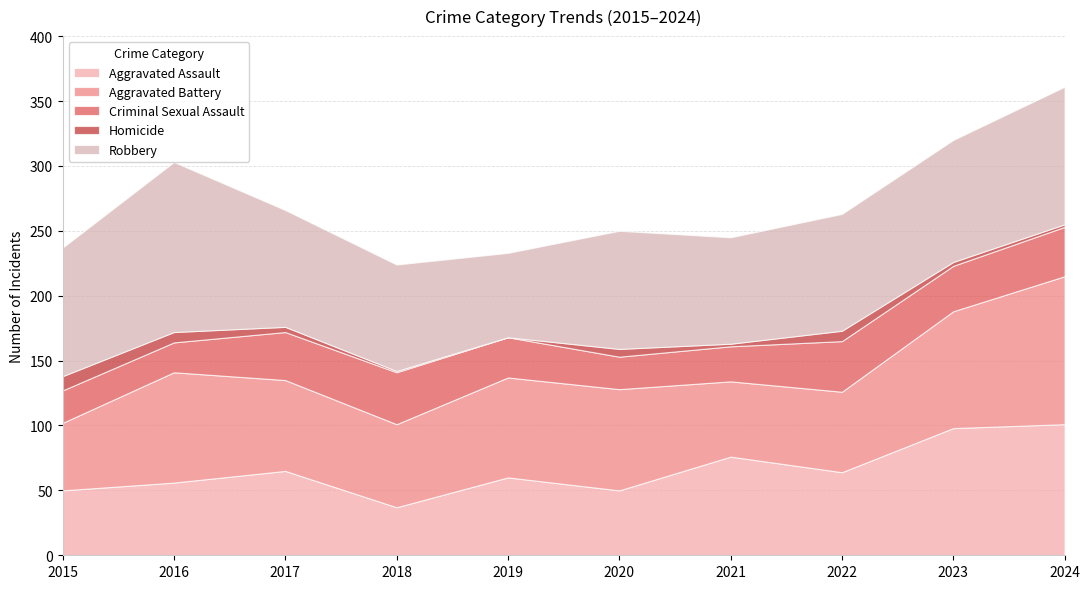

True or false: Homicide and Aggravated Battery cross at least once.

False